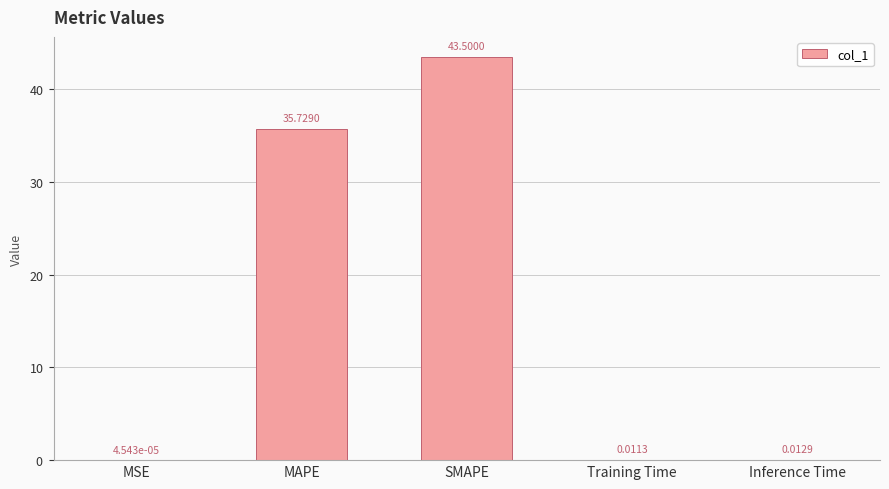

What is the sum of all values?

79.3